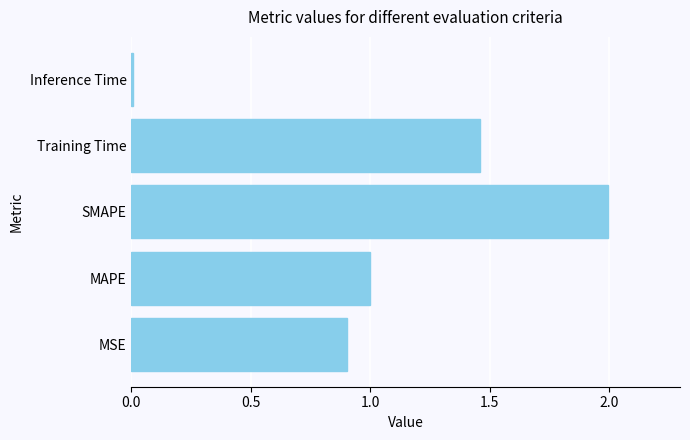

The chart shows a value of 0.6 at SMAPE. True or false?

False